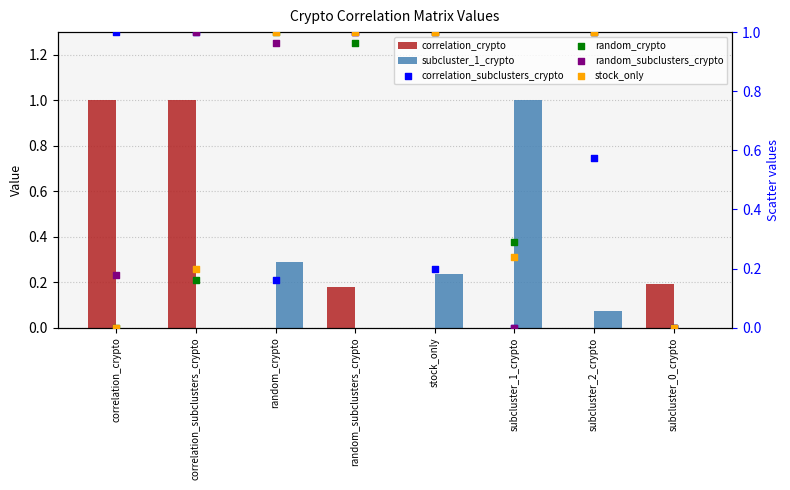

What are all the series names shown in the legend?

correlation_crypto, subcluster_1_crypto, correlation_subclusters_crypto, random_crypto, random_subclusters_crypto, stock_only